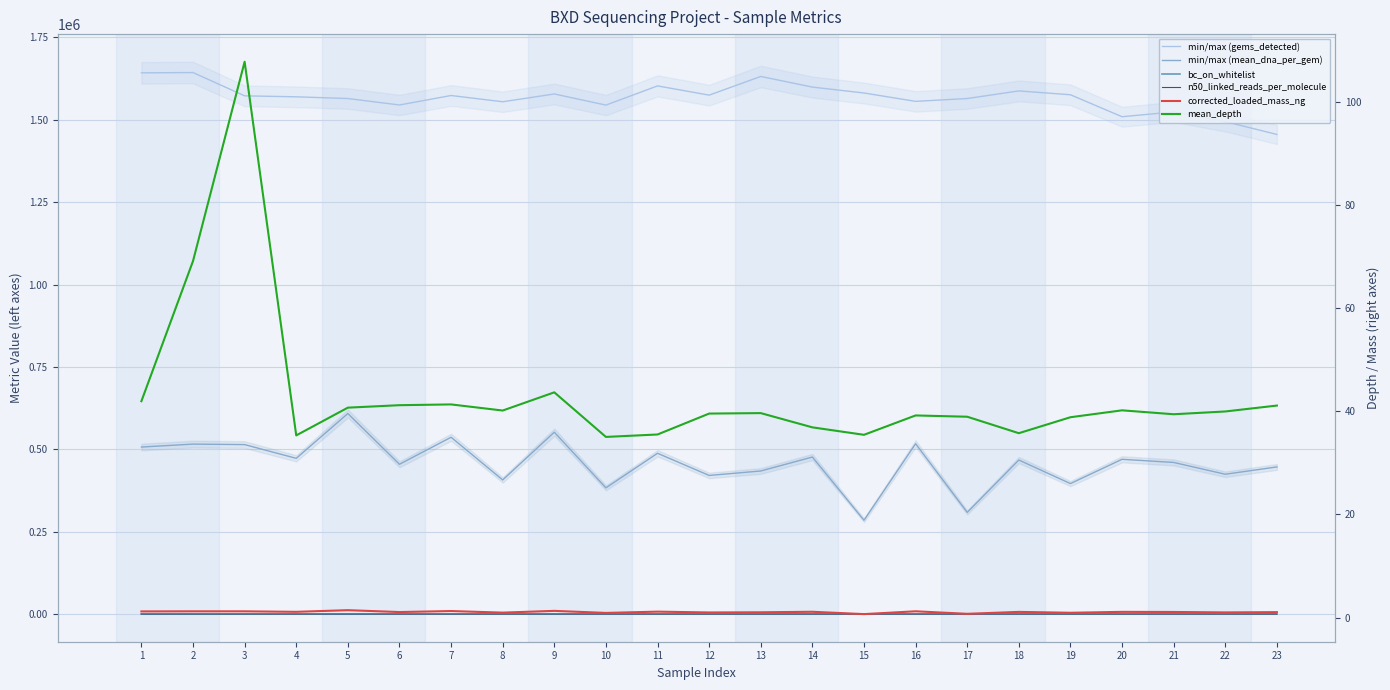

What is the value of the mean_depth (right) point at the 16th from the left?

39.2